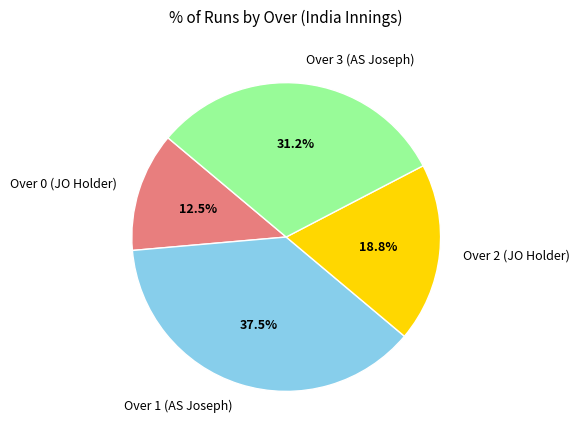

Does any single category account for the majority?

No